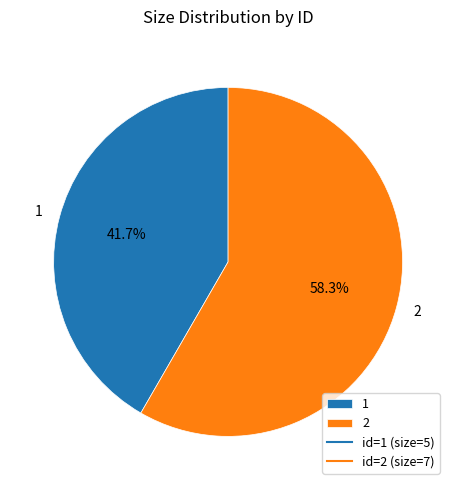

What is the ratio of the value at 1 to the value at 2?

0.7